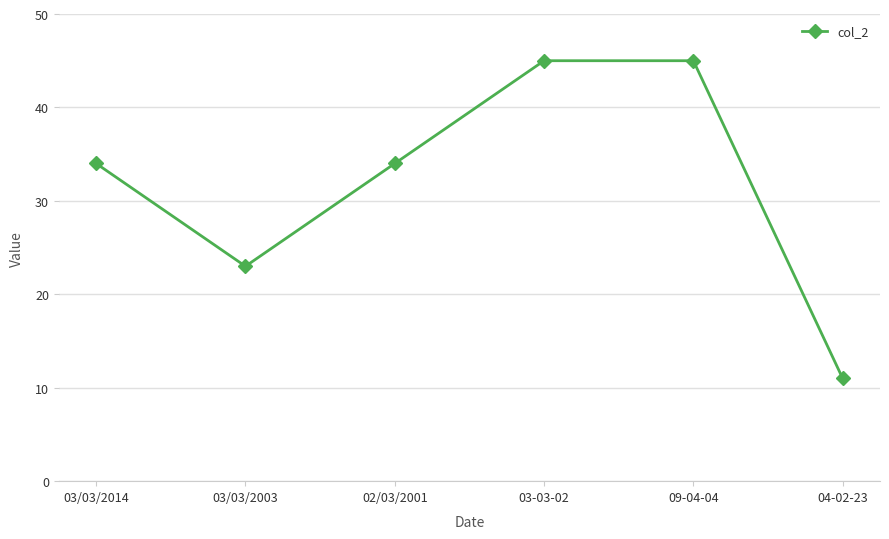

True or false: the data shows 11 at 04-02-23.

True